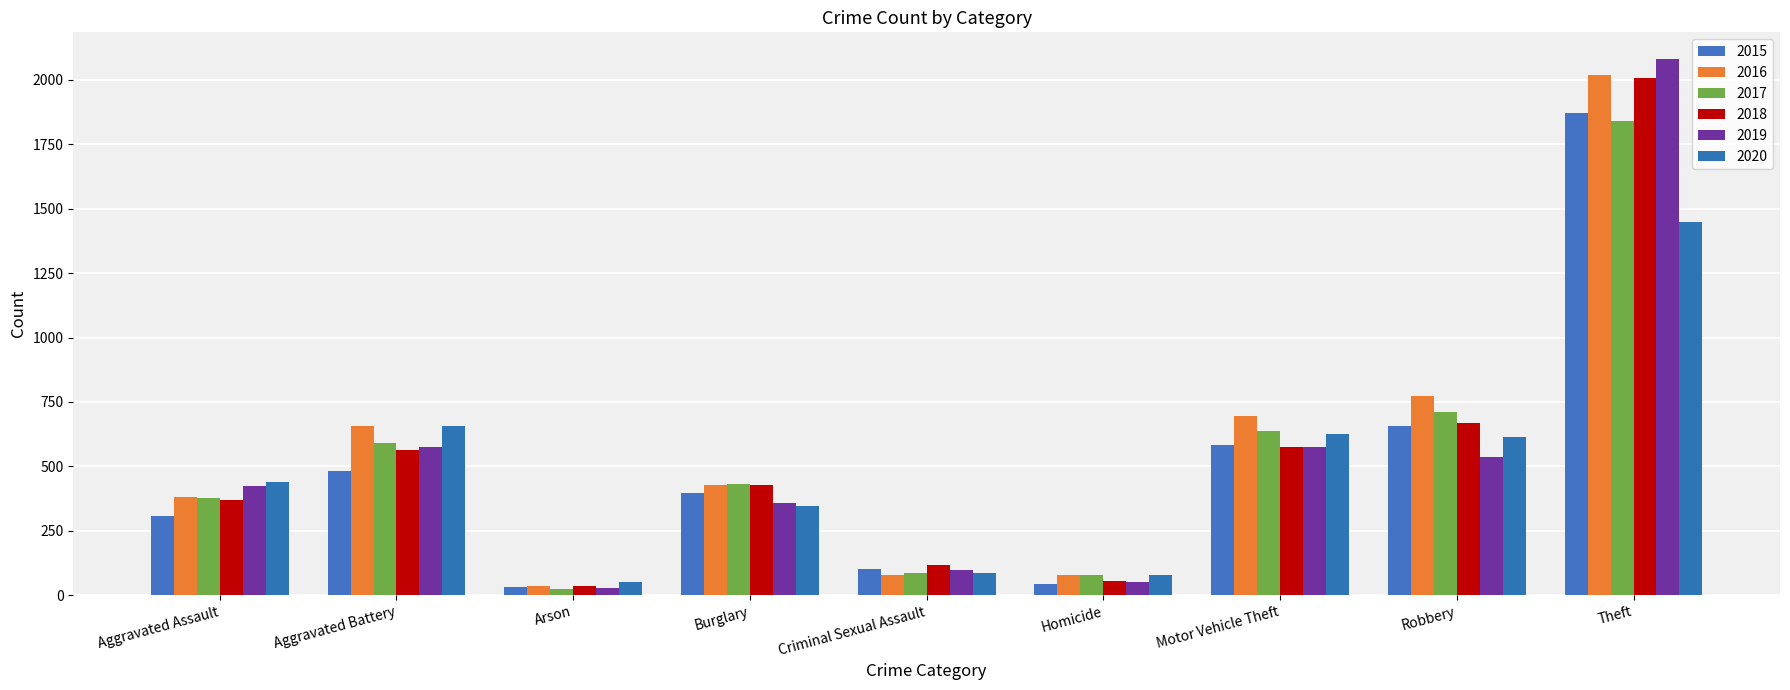

What is the label of the 3rd bar from the left?

Arson